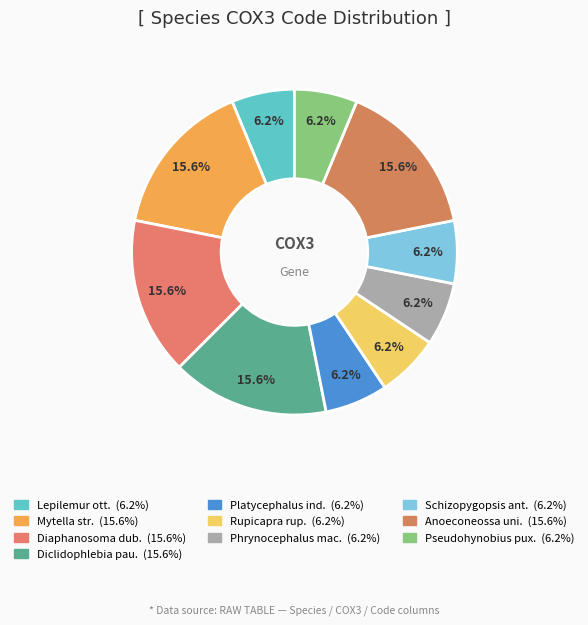

How many segments does this pie chart have?

10